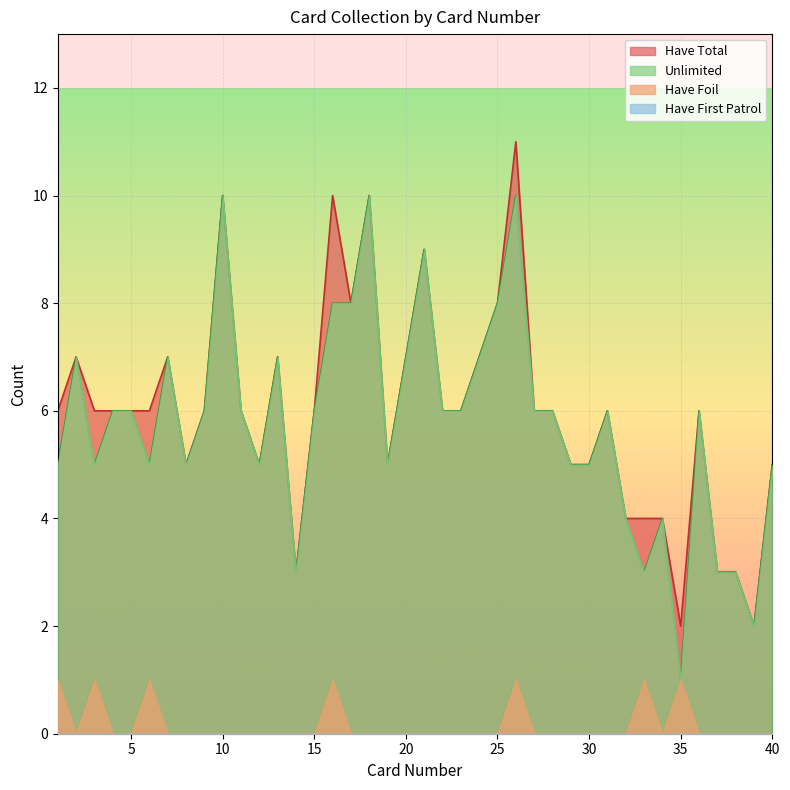

In Have Foil, how many points are higher than both neighbors (excluding endpoints)?

6